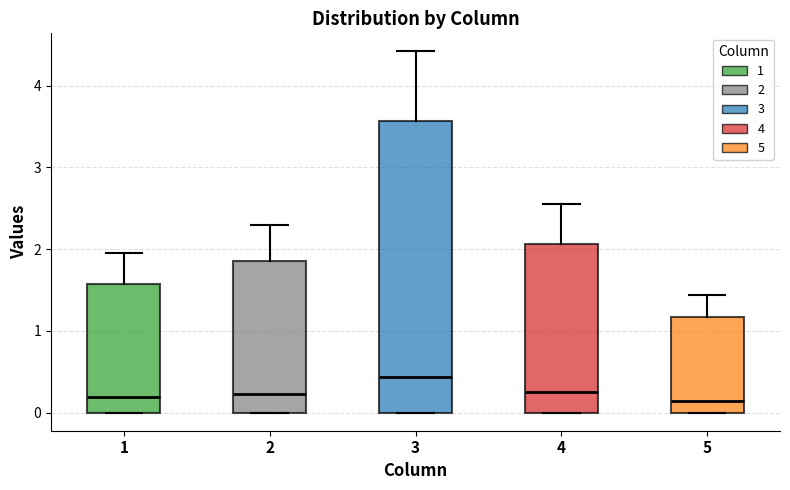

Where does the upper whisker of the box at x = 1 end on the y-axis? The values are not printed on the chart, so give them approximately, as read against the axis.

2.0